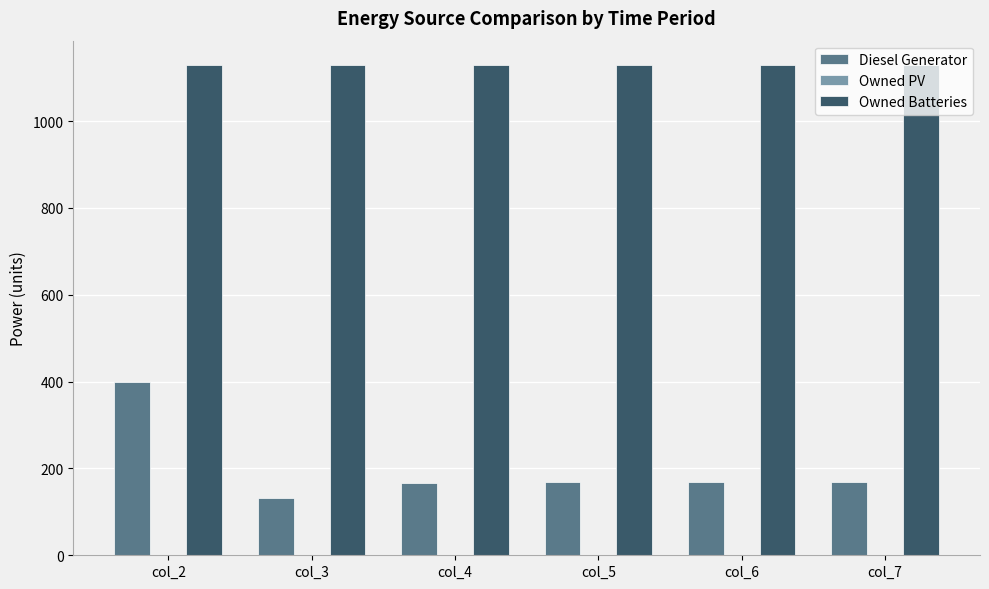

How many groups of bars are there?

6